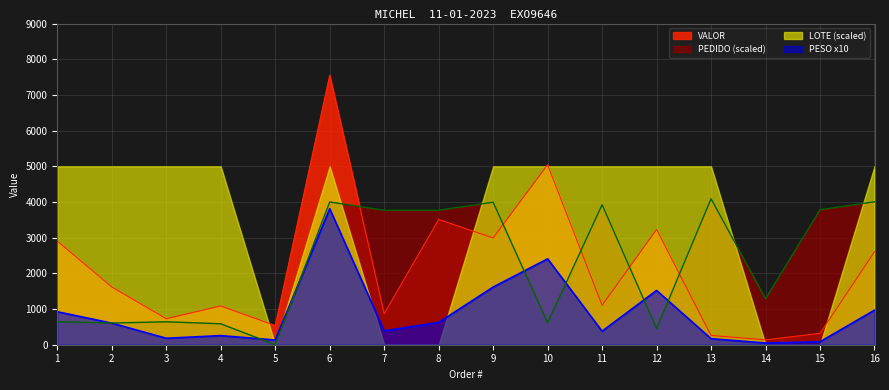

How many interior local valleys does the VALOR series have?

6